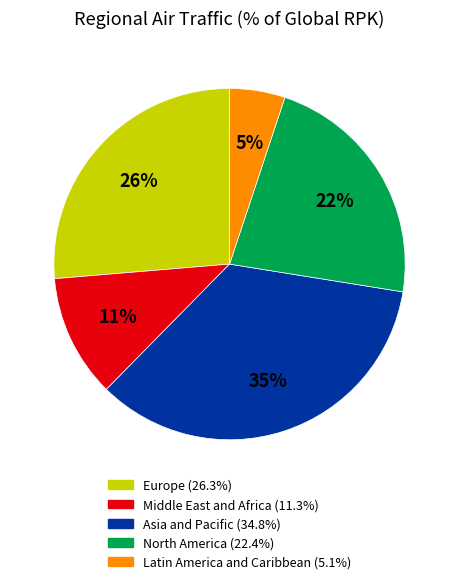

Which category has the biggest portion of the pie?

Asia and Pacific